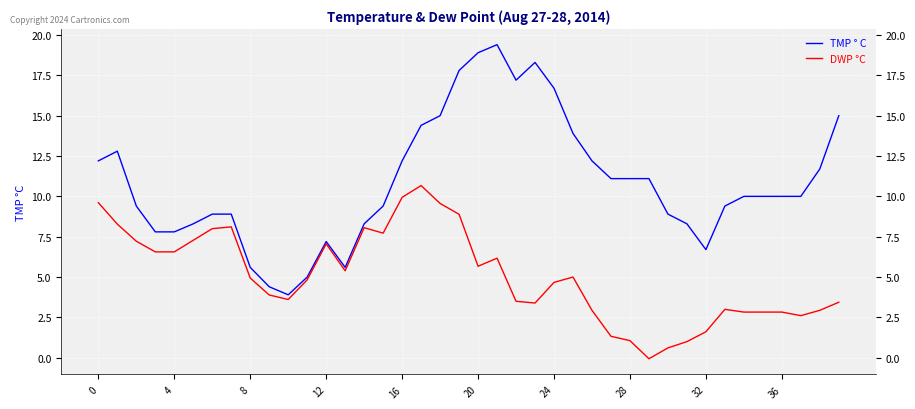

Rank the series by their maximum value, from lowest to highest.

DWP °C, TMP ° C